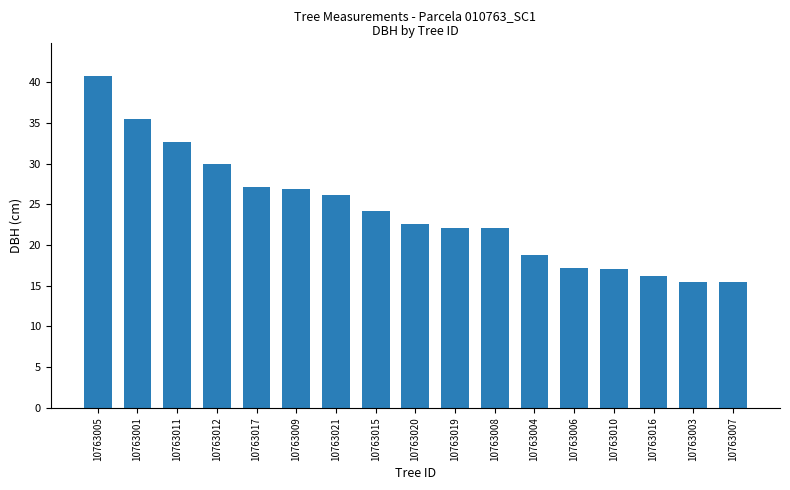

What is the label of the 17th bar from the right?

10763005